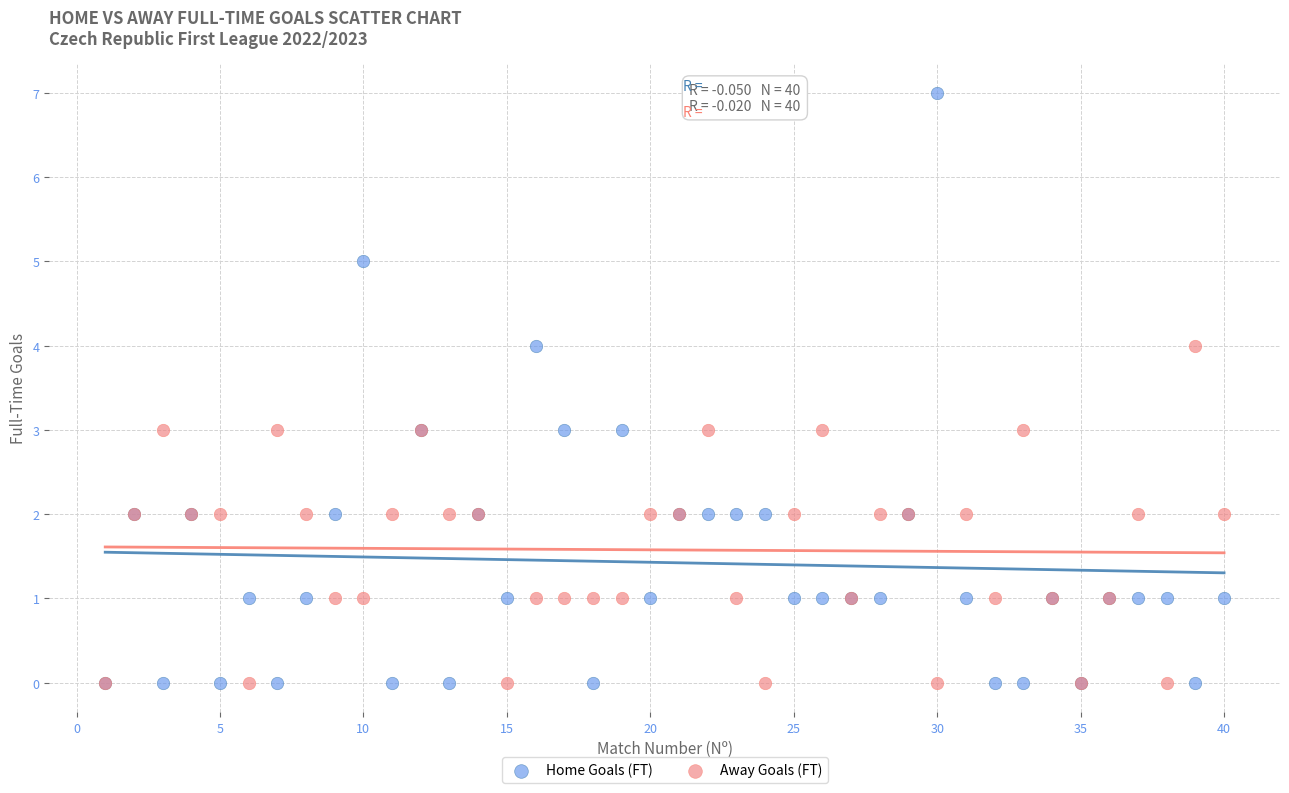

What are all the series names shown in the legend?

Home Goals (FT), Away Goals (FT)